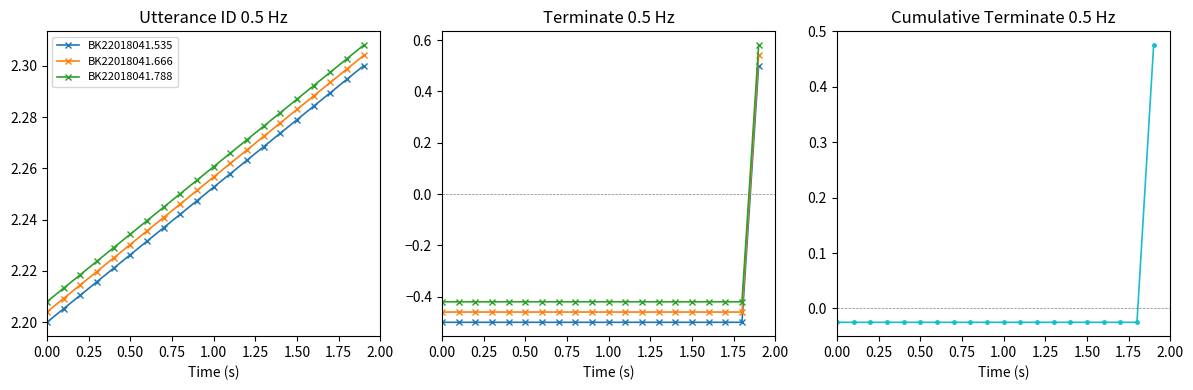

Is it true that BK22018041.535 equals -0.9 at 2.00?

False